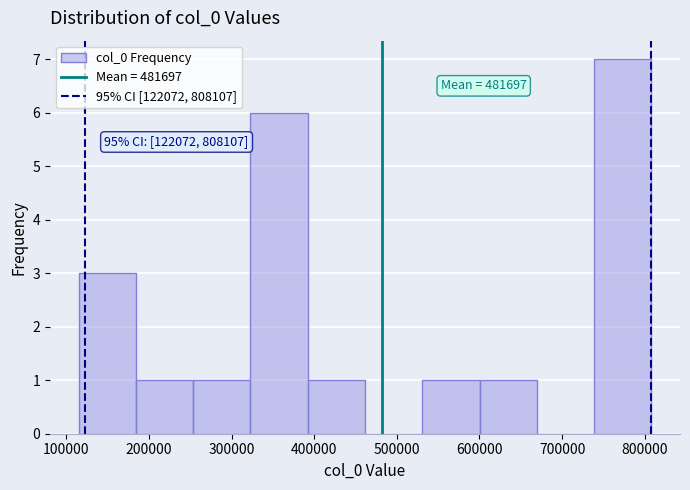

Which range on the x-axis has the tallest bar?

740000 to 810000